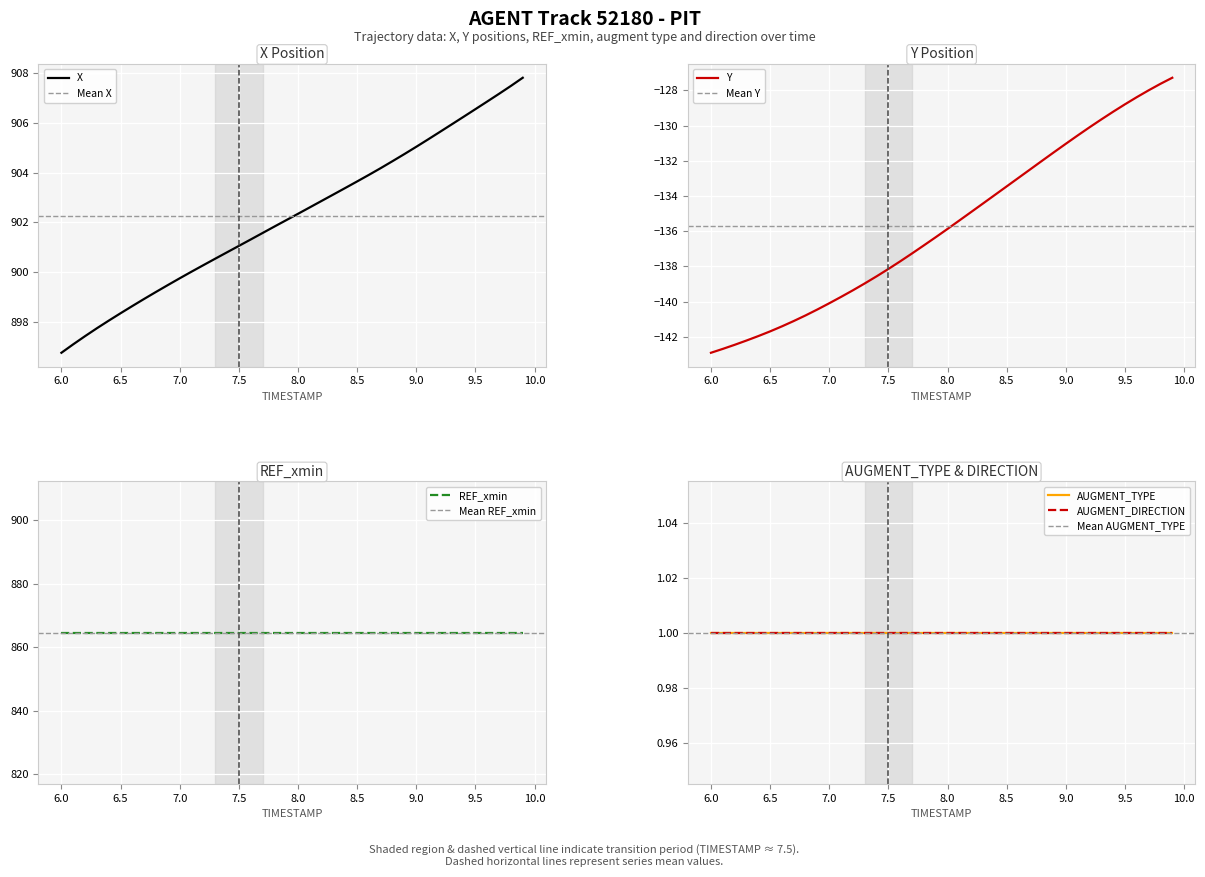

What is the maximum value for Y?

-127.3